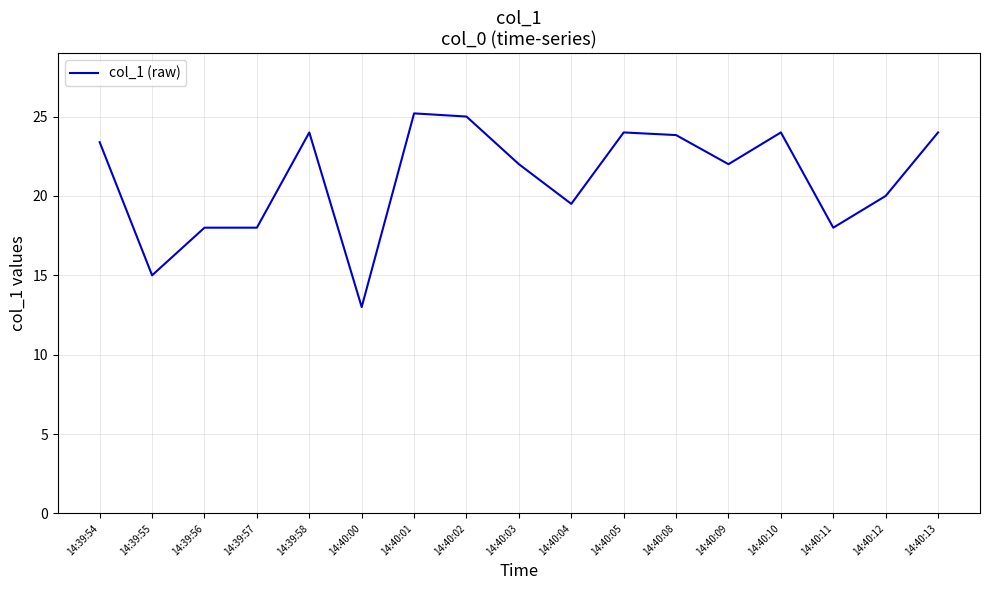

Which has a higher value, 14:40:03 or 14:40:01?

14:40:01